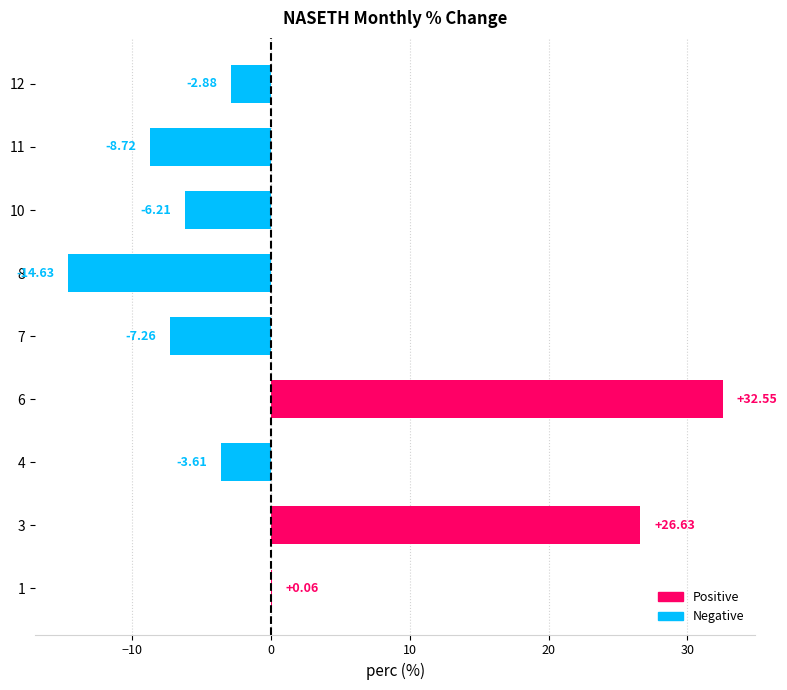

What is the change in value from 4 to 12?

+0.7